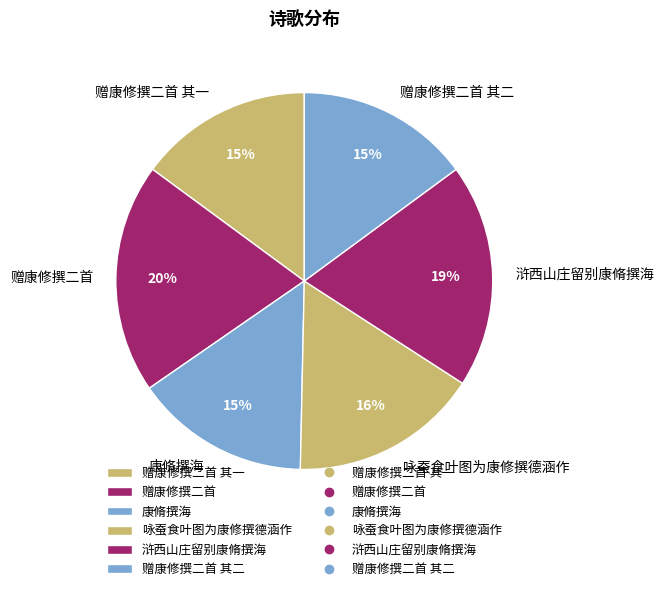

Is there any slice that represents more than half of the pie?

No